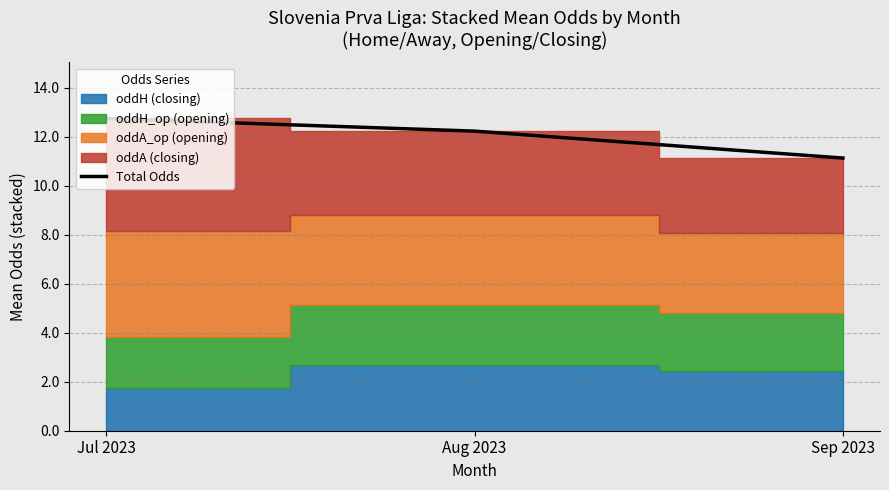

How many data points does each series have?

3